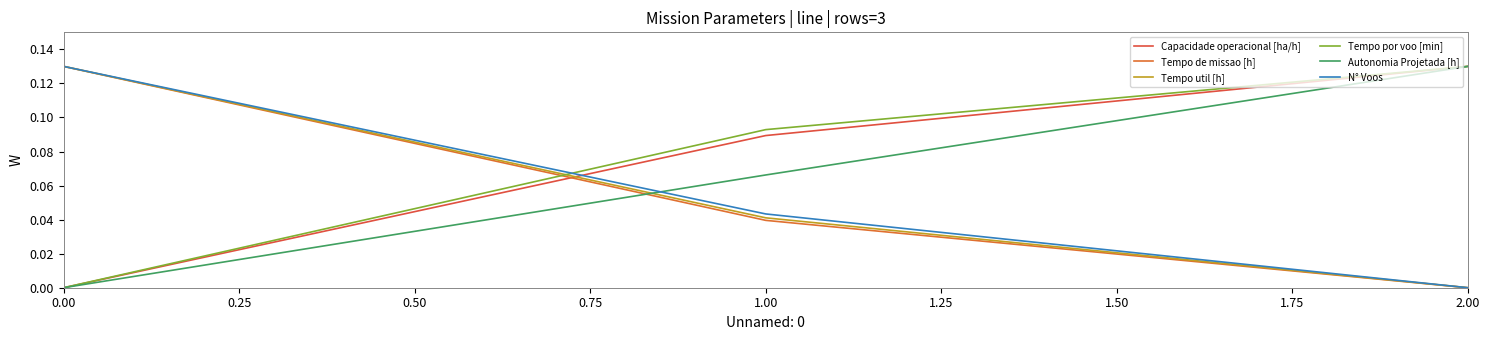

What is the spread (max minus min) of values at 0.00?

0.1